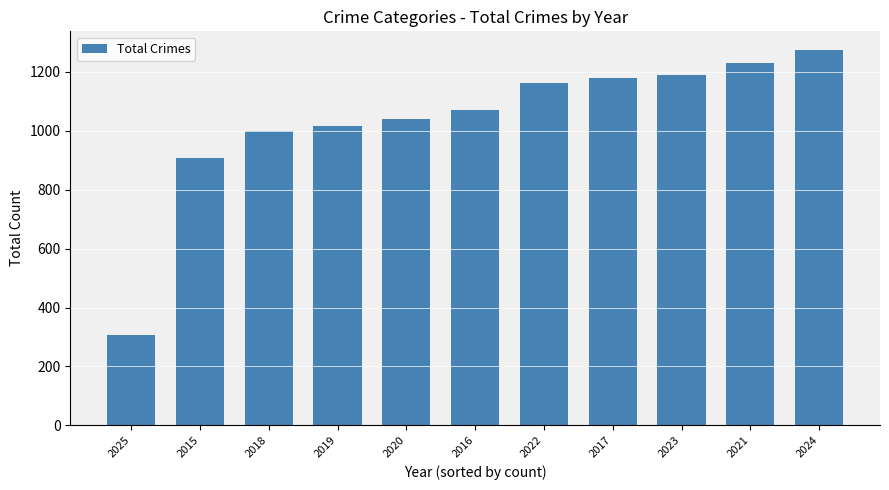

What position from the left is 2016?

6